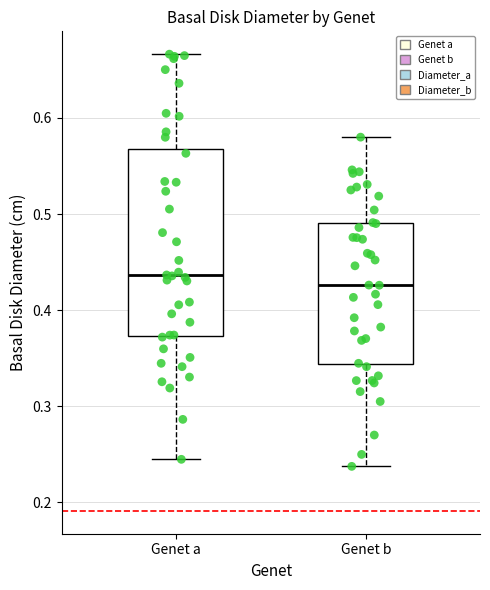

Reading left to right, transcribe this box plot: for each box, give where its median line is, the range the box spans, and where its two whiskers end, as read against the y-axis. The values are not printed on the chart, so give them approximately, as read against the axis.

Genet a: median 0.44, box 0.37 to 0.57, whiskers 0.24 to 0.67
Genet b: median 0.43, box 0.34 to 0.49, whiskers 0.24 to 0.58